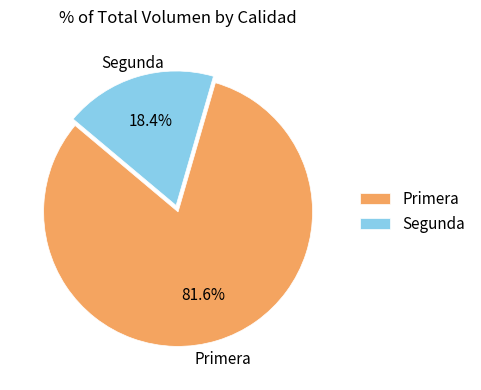

How many slices are in this pie chart?

2